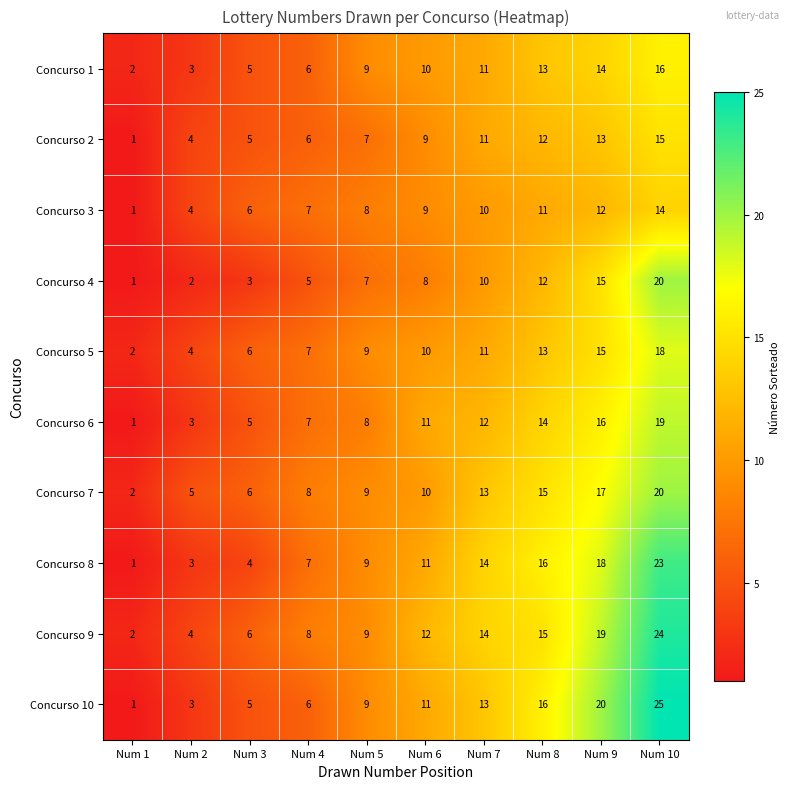

Count the number of categories in the chart.

10